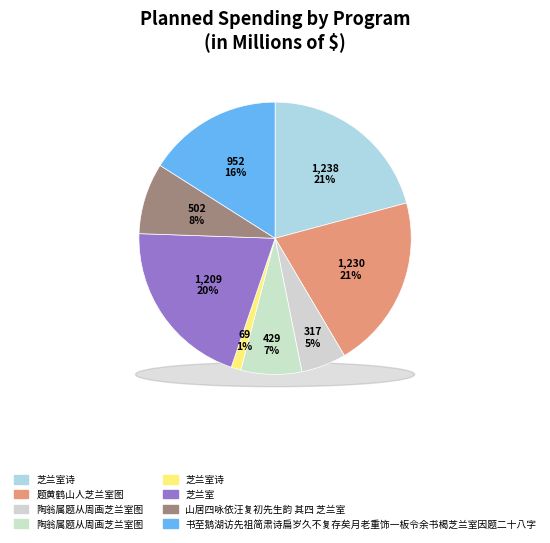

What portion of the pie excludes 书至鹅湖访先祖简肃诗扁岁久不复存矣月老重饰一板令余书楬芝兰室因题二十八字?

84.0%